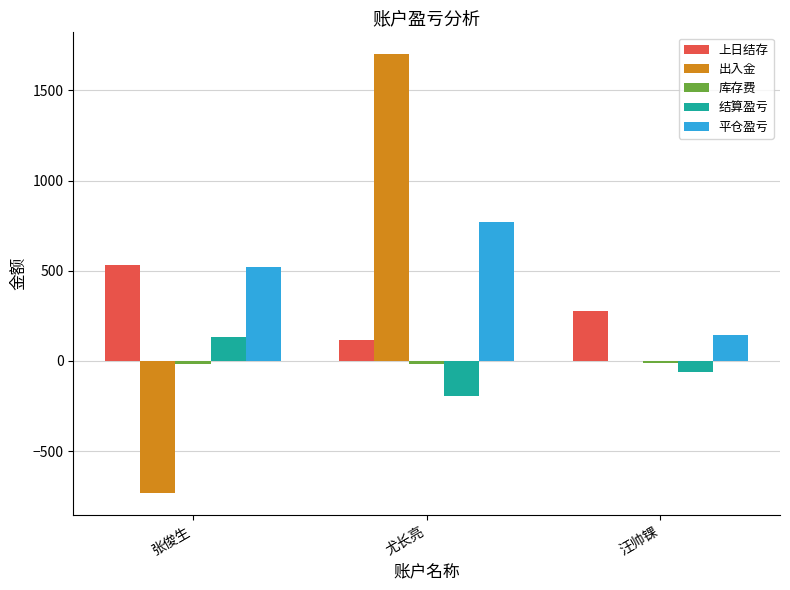

How many data points does each series have?

3